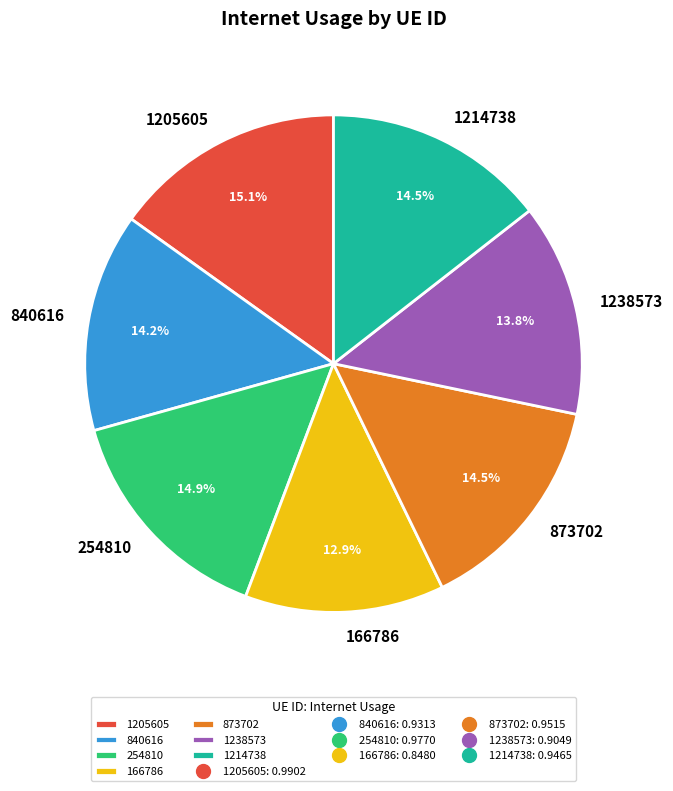

Does 1205605 account for over 50% of the chart?

No